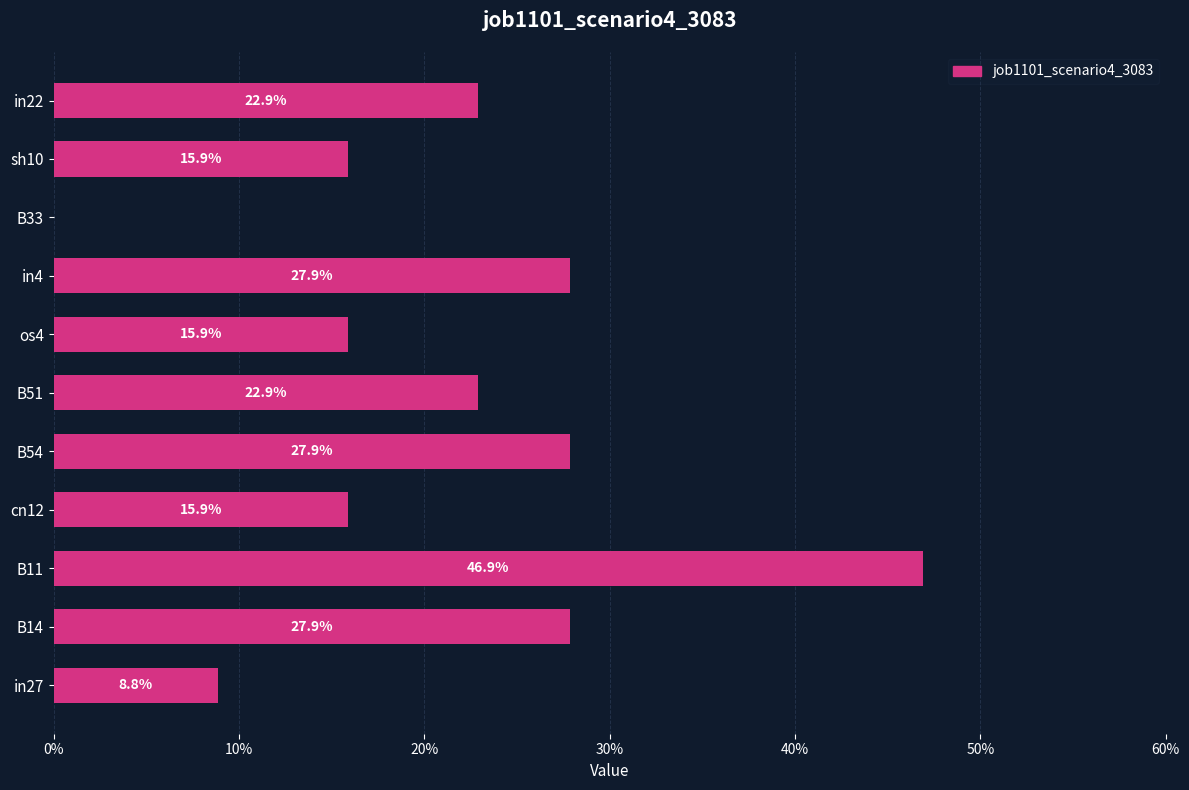

Are the bars horizontal?

Yes